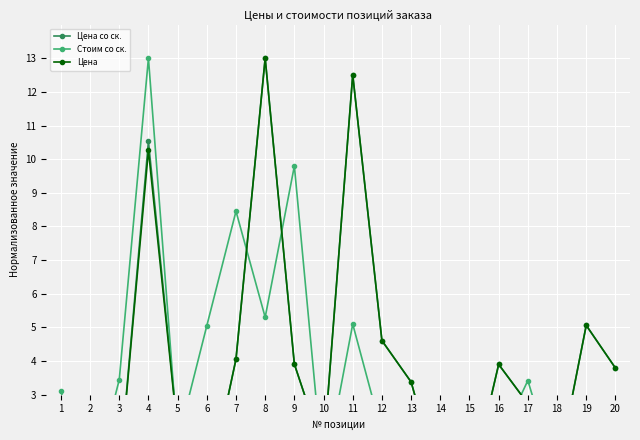

How many series are shown in this chart?

3